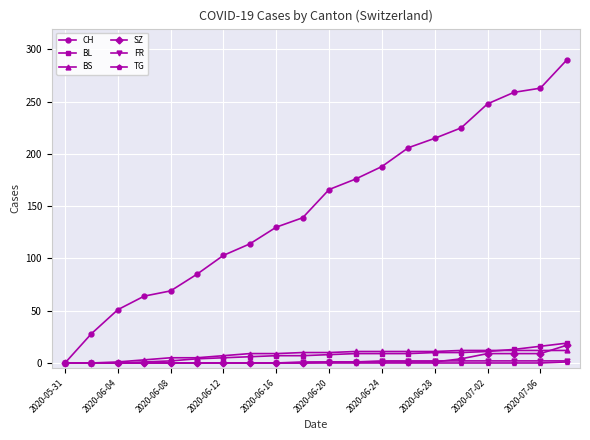

Which series has the largest total across all categories?

CH